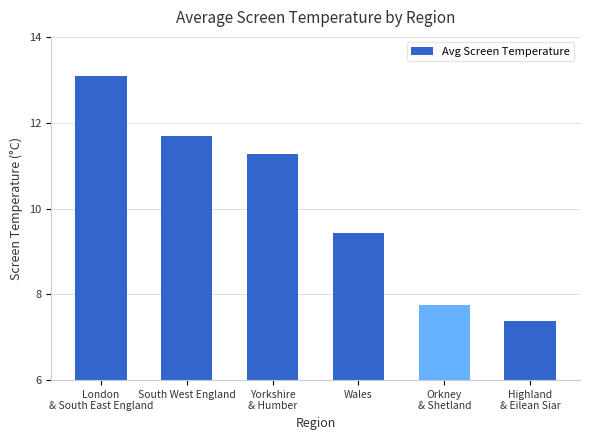

What is the sum of all values?

60.6